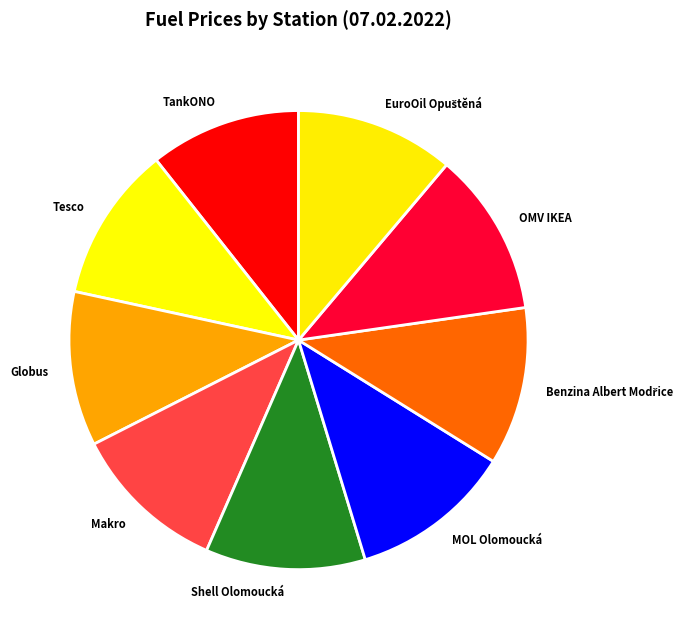

Is there any slice that represents more than half of the pie?

No